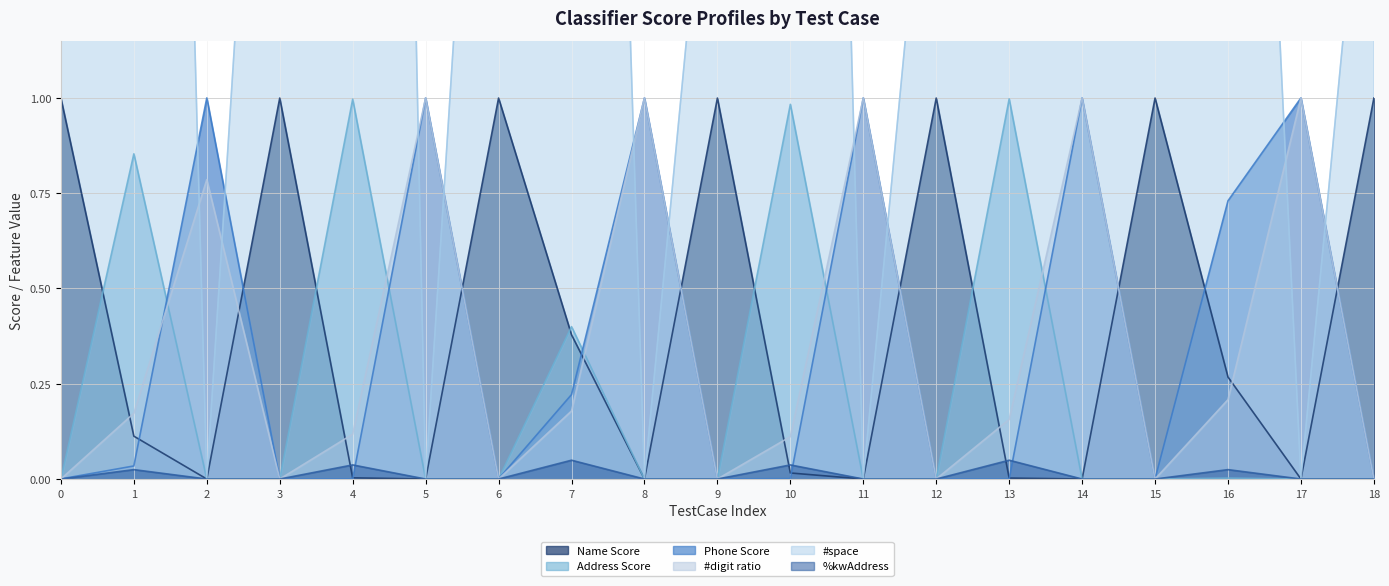

What is the value of the Name Score point at the 8th from the left?

0.4